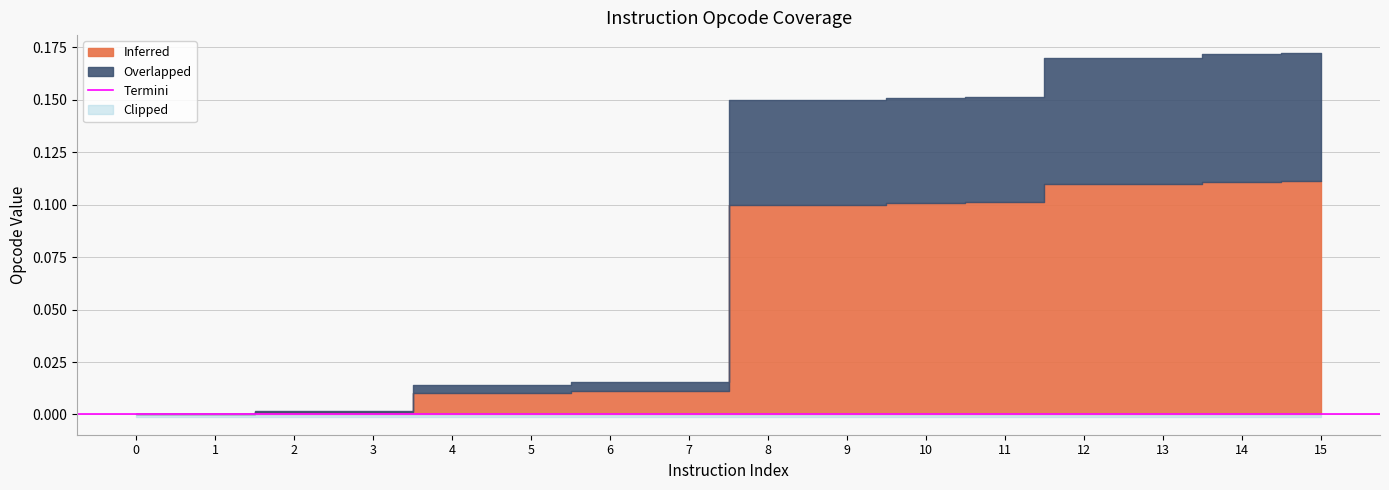

Between 11 and 13, which is larger?

13